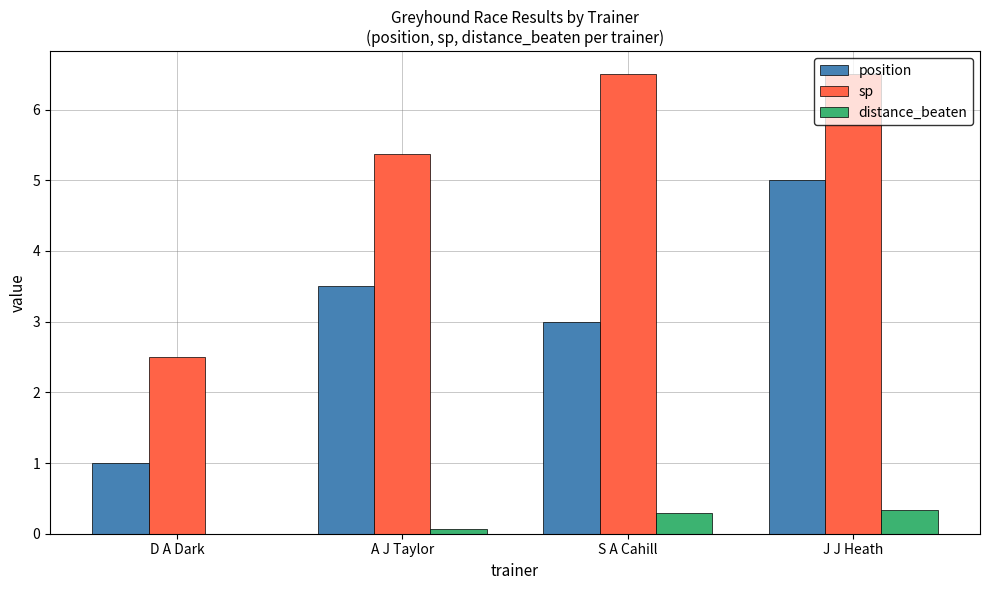

True or false: position has a value of 3.0 at S A Cahill.

True